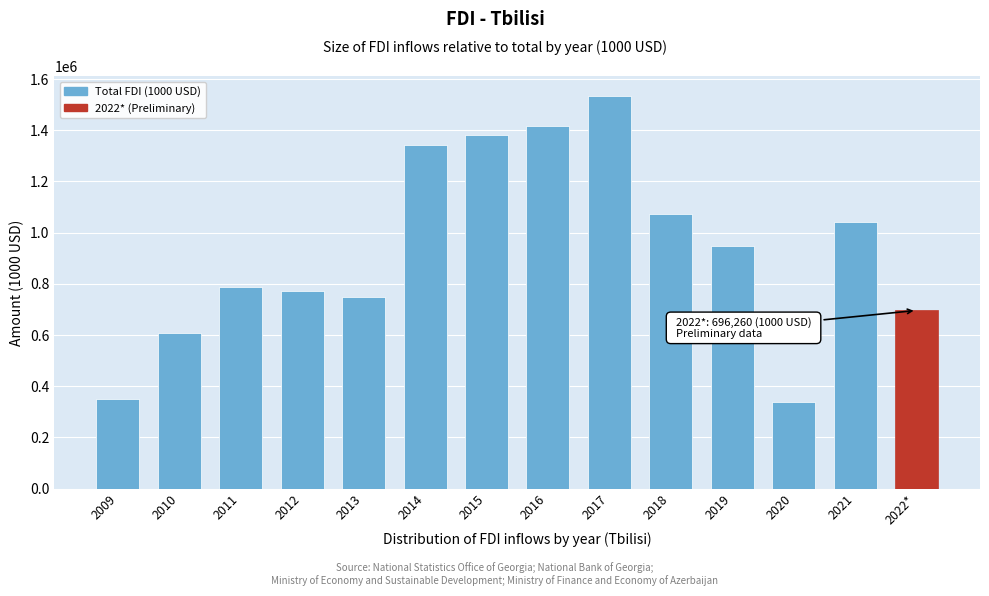

Reading left to right, what are all the values shown in this chart?

351689.7	606683.7	786589.6	772677.5	750269.5	1343187.6	1382913.2	1415996.3	1534471.6	1072822.4	947519.6	340199.7	1043437.0	696260.2